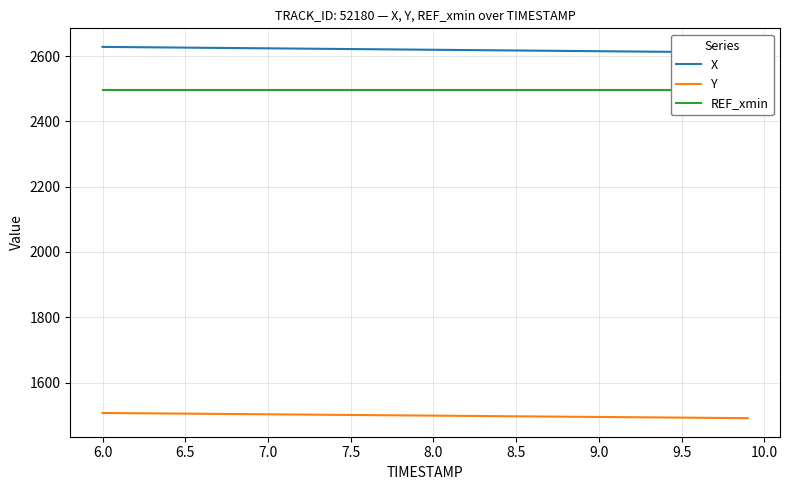

What is the highest value of the Y series?

1506.7